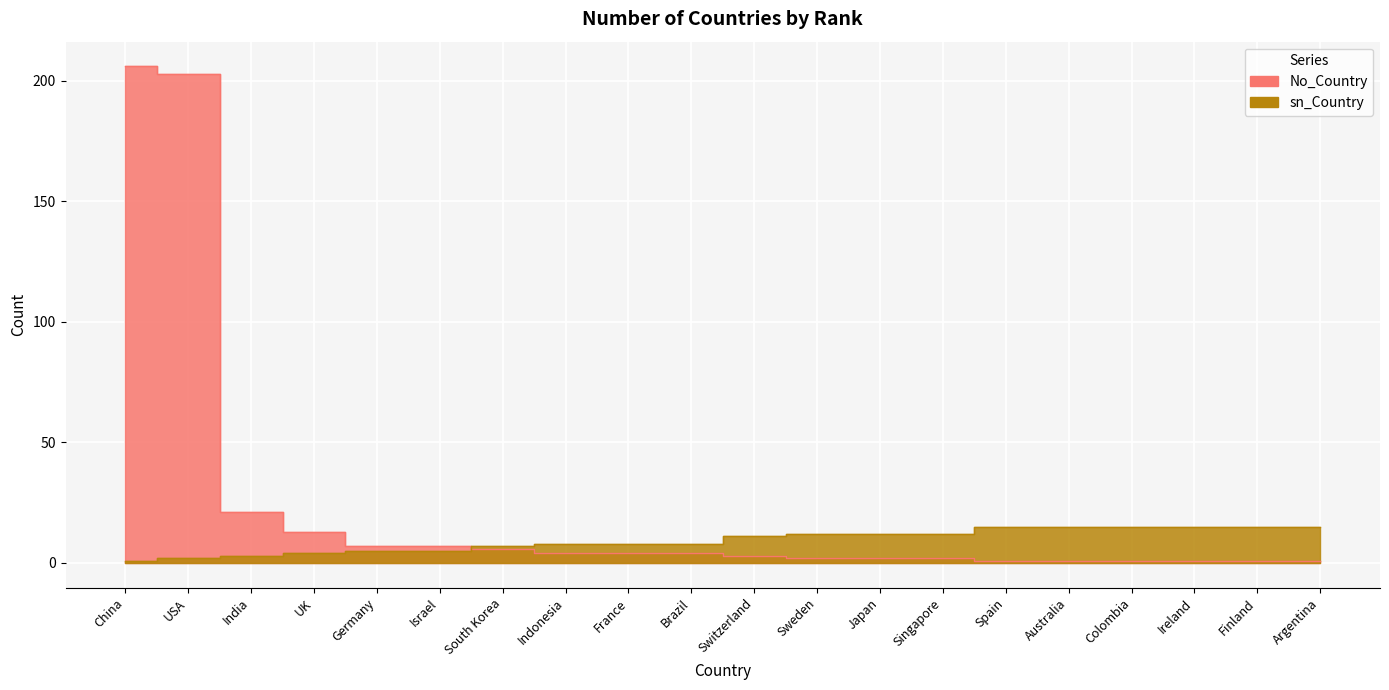

At which category is the sum across all series the highest?

China